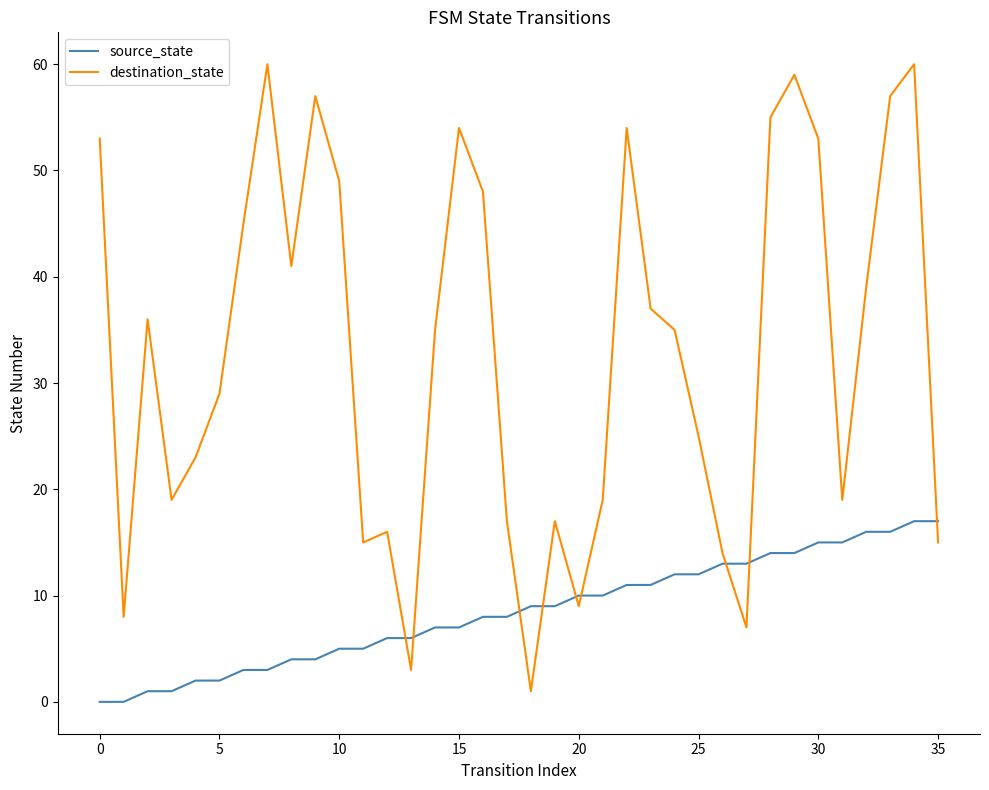

Which series has the largest total across all categories?

destination_state